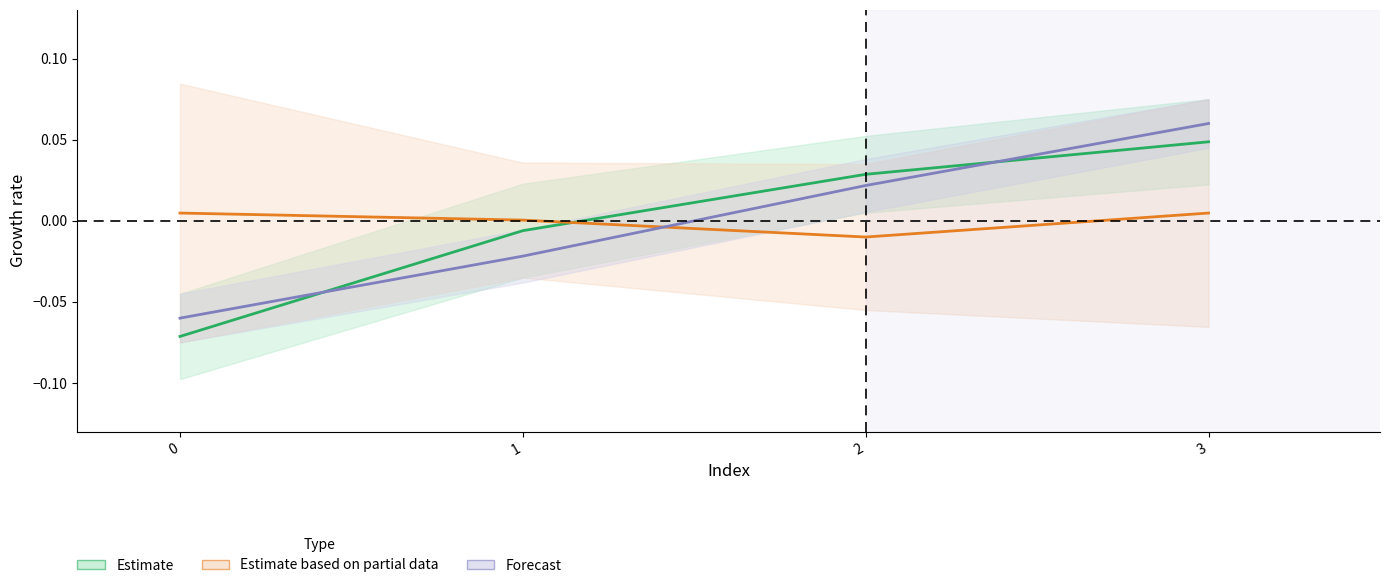

Rank the series by their average value, from lowest to highest.

Forecast (center), Estimate based on partial data (center), Estimate (center)